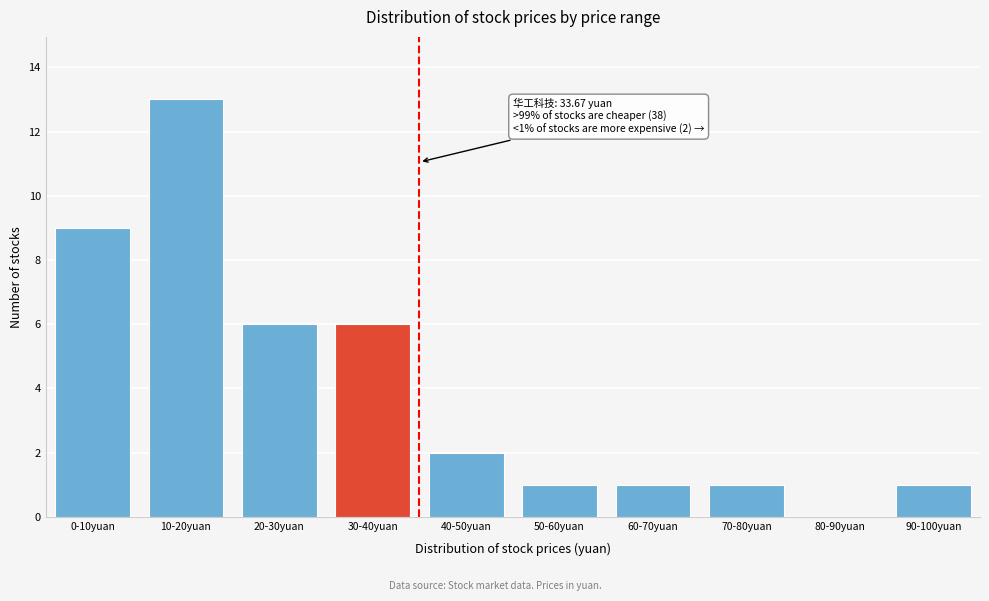

Reading left to right, list all the values displayed in this chart.

0-10yuan=9	10-20yuan=13	20-30yuan=6	30-40yuan=6	40-50yuan=2	50-60yuan=1	60-70yuan=1	70-80yuan=1	80-90yuan=0	90-100yuan=1